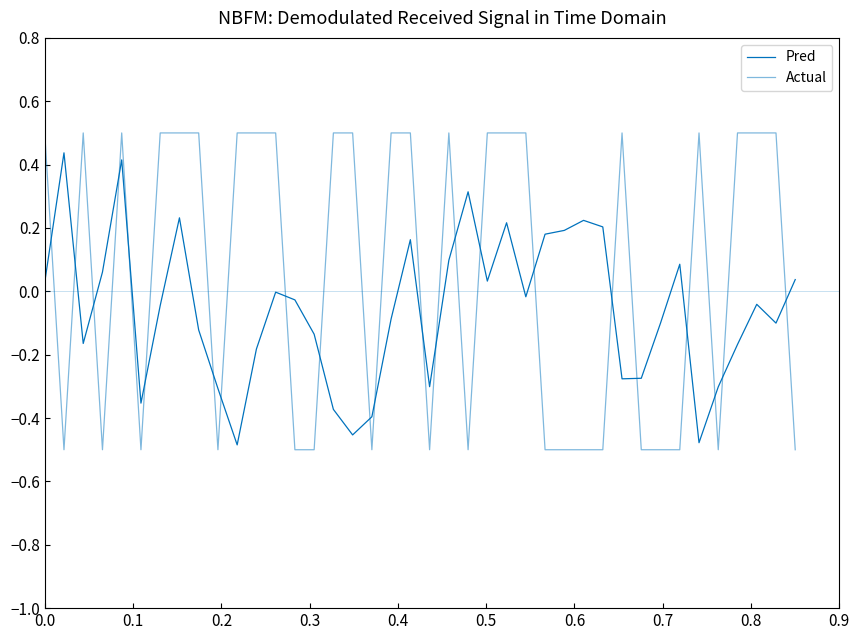

Rank the series by their average value, from highest to lowest.

Actual, Pred